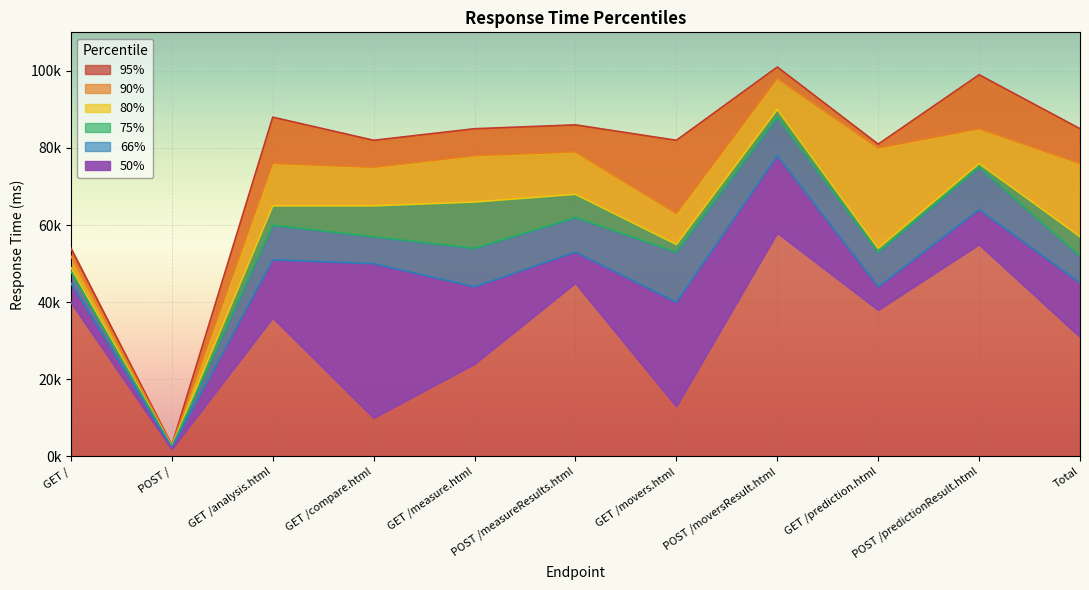

True or false: 95% and 75% intersect in this chart.

False